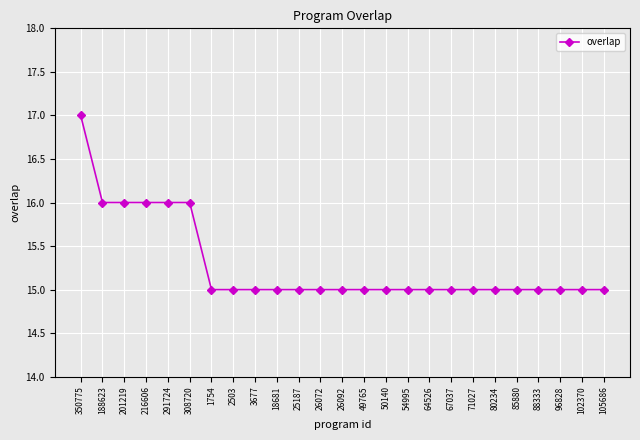

Approximately how many times larger is the value at 291724 compared to 88333?

1.1